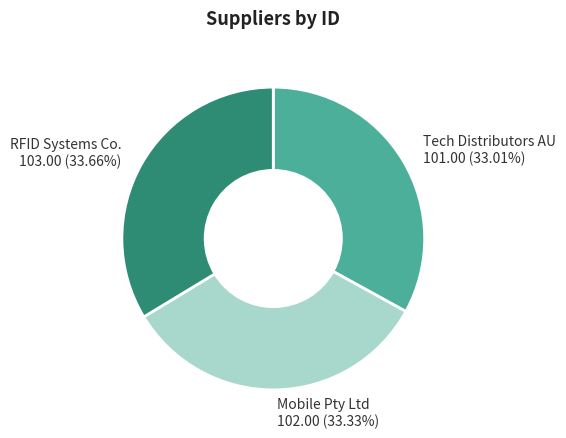

How many segments does this pie chart have?

3